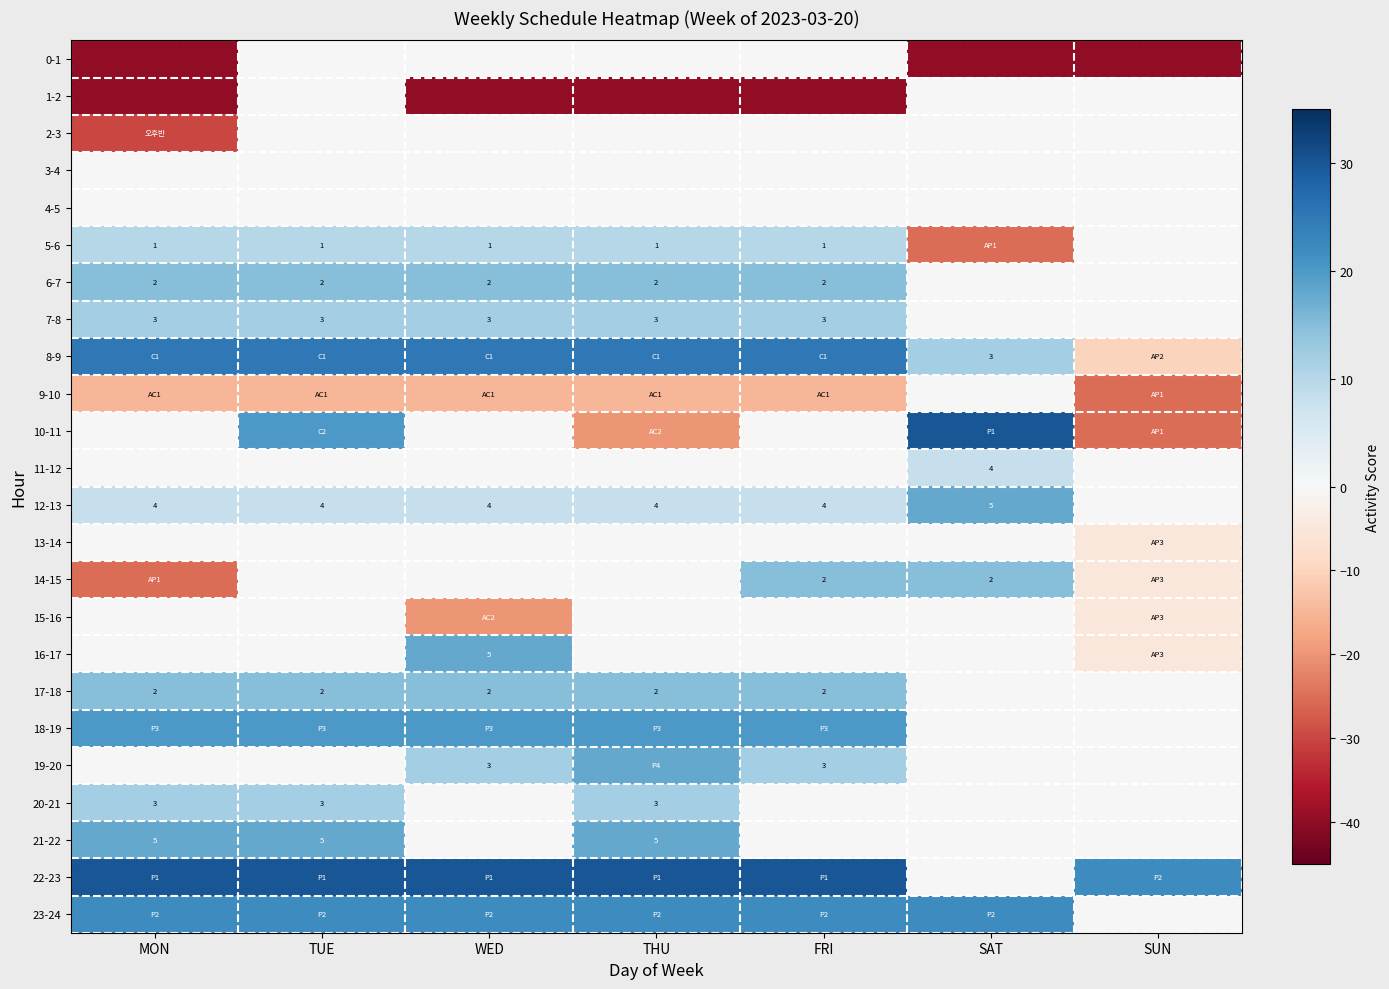

The 17-18 series shows 4 at WED. True or false?

False